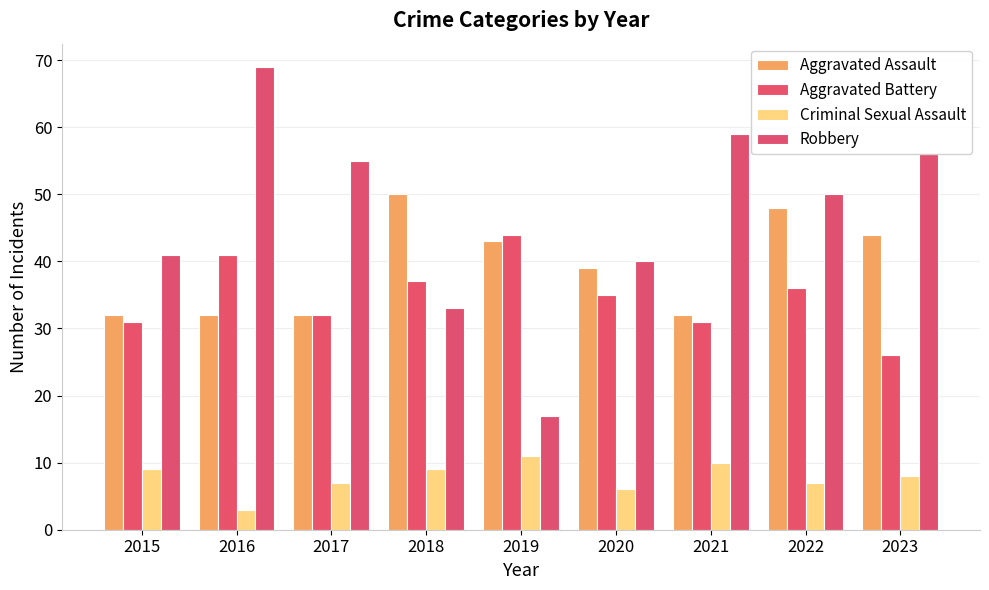

How many distinct data groups are displayed?

4